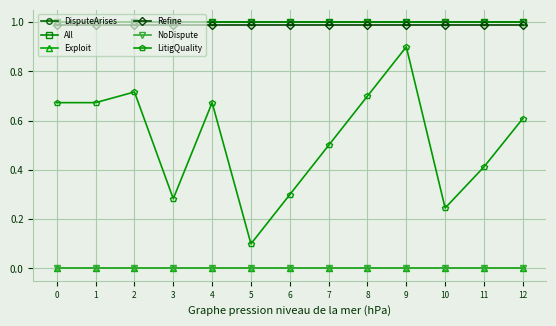

At which category is the sum across all series the highest?

9